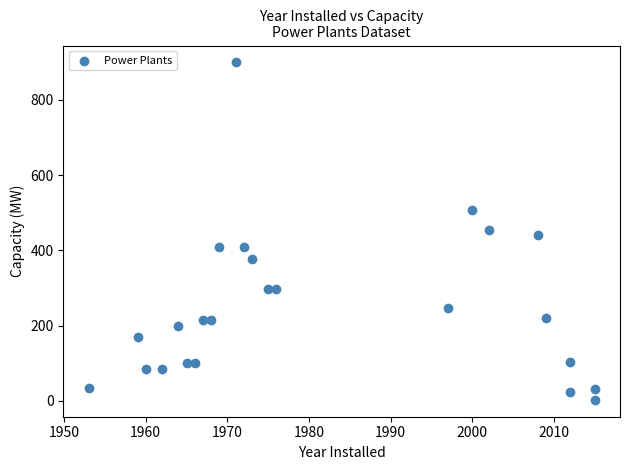

What is the range of X values (max minus min)?

62.0